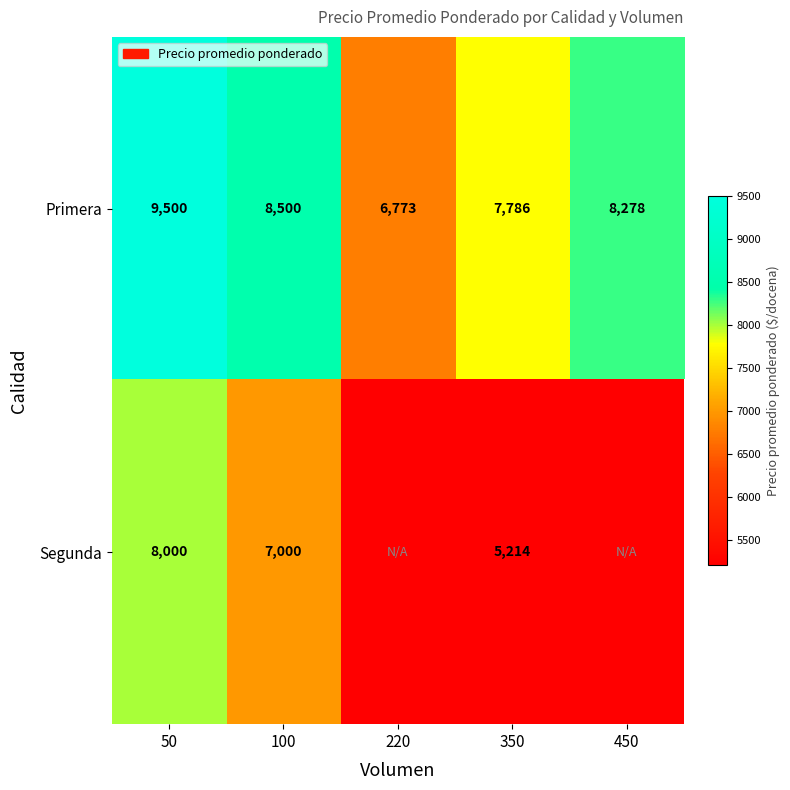

Between 100 and 220, which is larger?

100